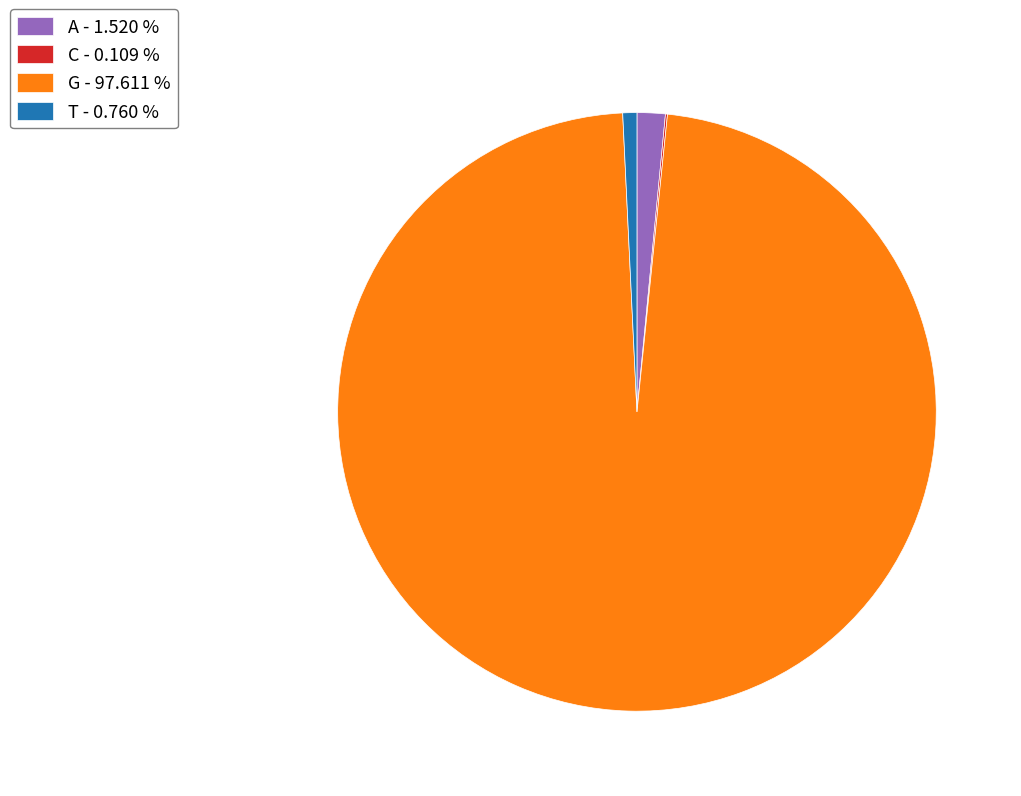

Does G - 97.611 % account for over 50% of the chart?

Yes